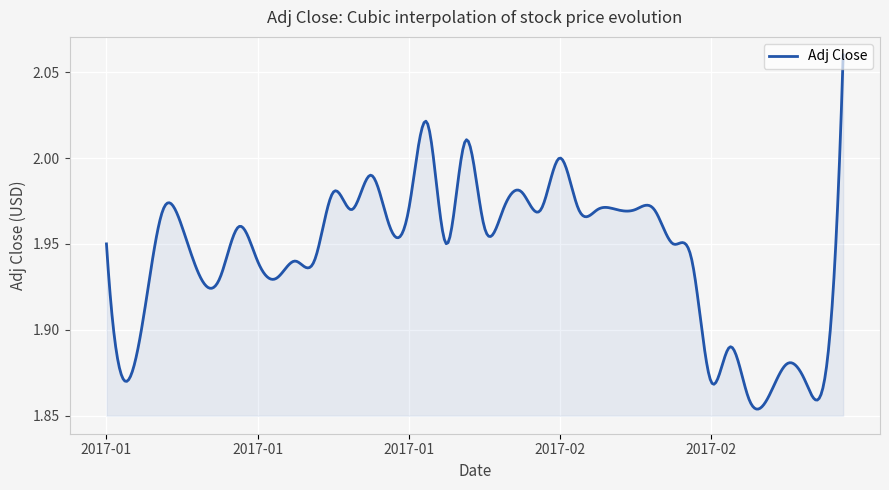

Does the chart have visible grid lines?

Yes